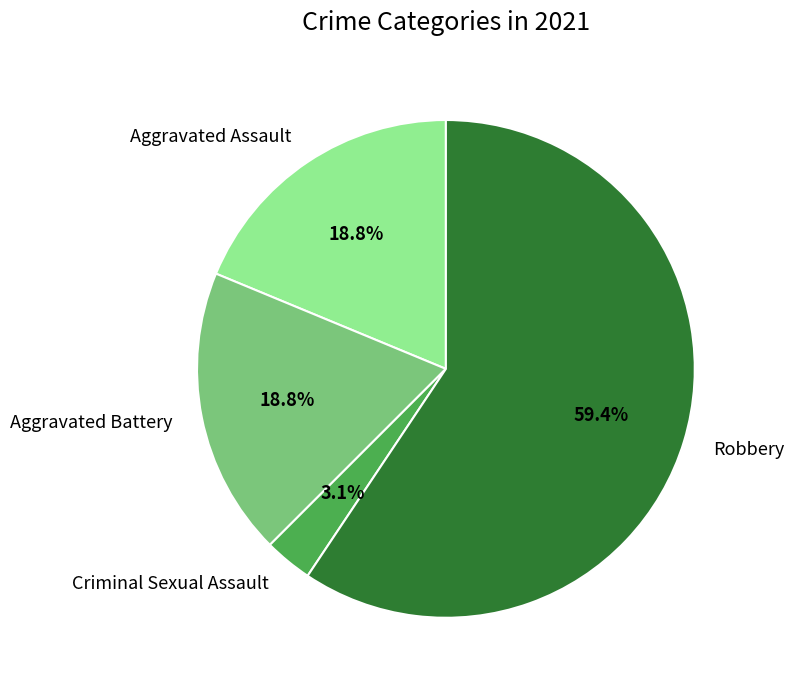

The Robbery slice represents 59% of the pie. True or false?

True